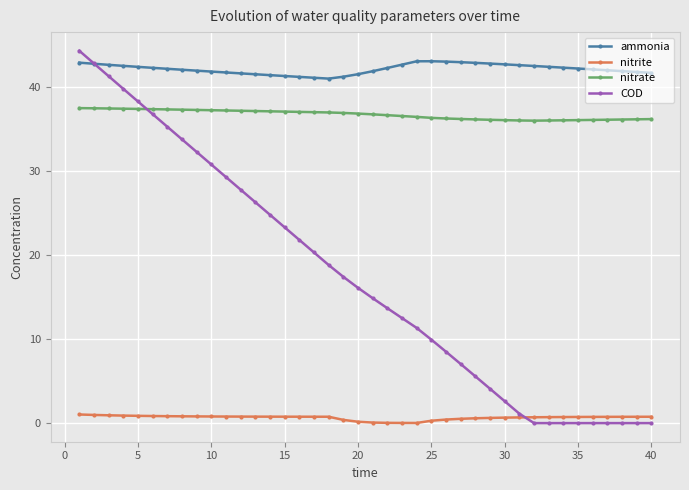

What is the sum of all nitrate values?

1467.0